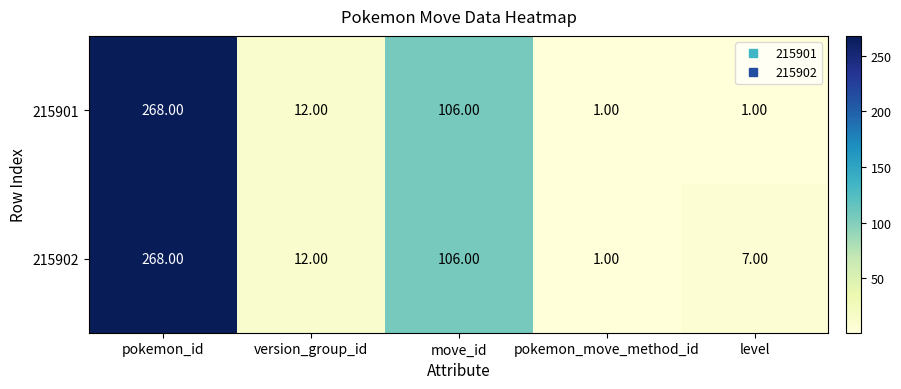

What is the difference between the 215901 values at level and pokemon_id?

267